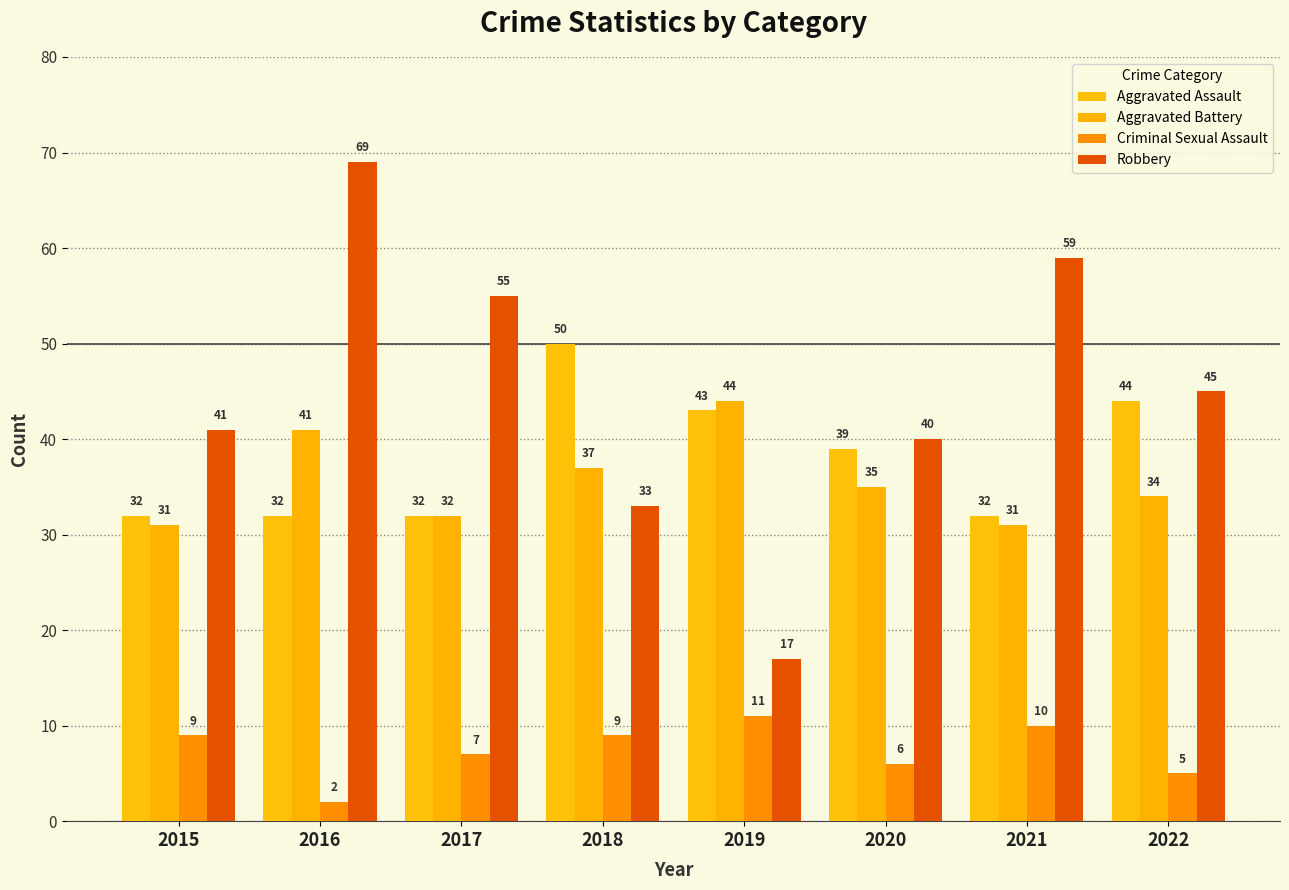

At which category is the sum across all series the highest?

2016